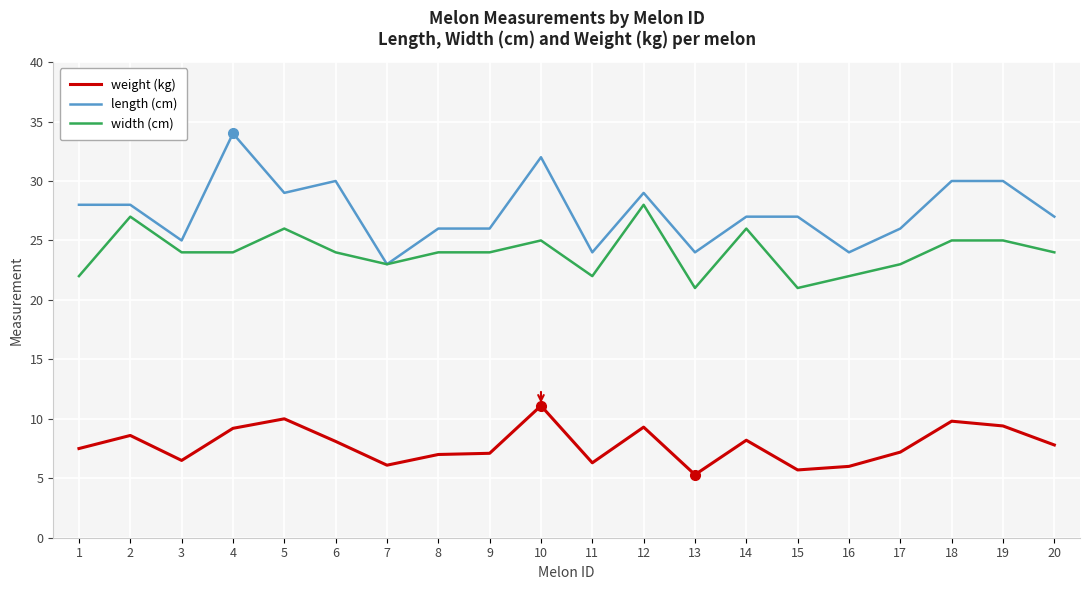

Which series has the largest total across all categories?

length (cm)